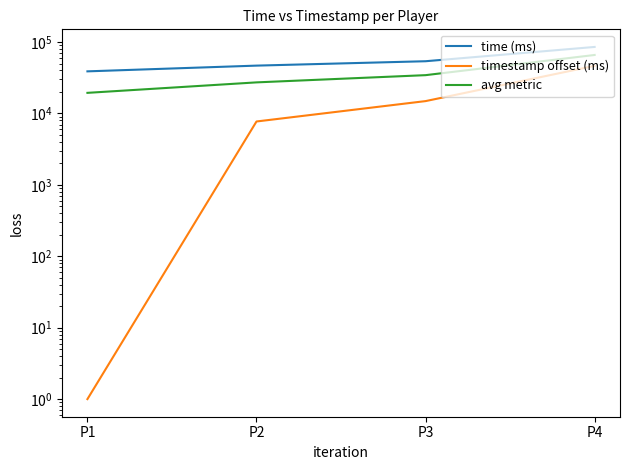

Reading left to right, extract all data points from this chart.

time (ms): 38858.0	46747.0	53851.0	85367.0
timestamp offset (ms): 1.0	7717.0	14891.0	46431.0
avg metric: 19429.5	27232.0	34371.0	65899.0